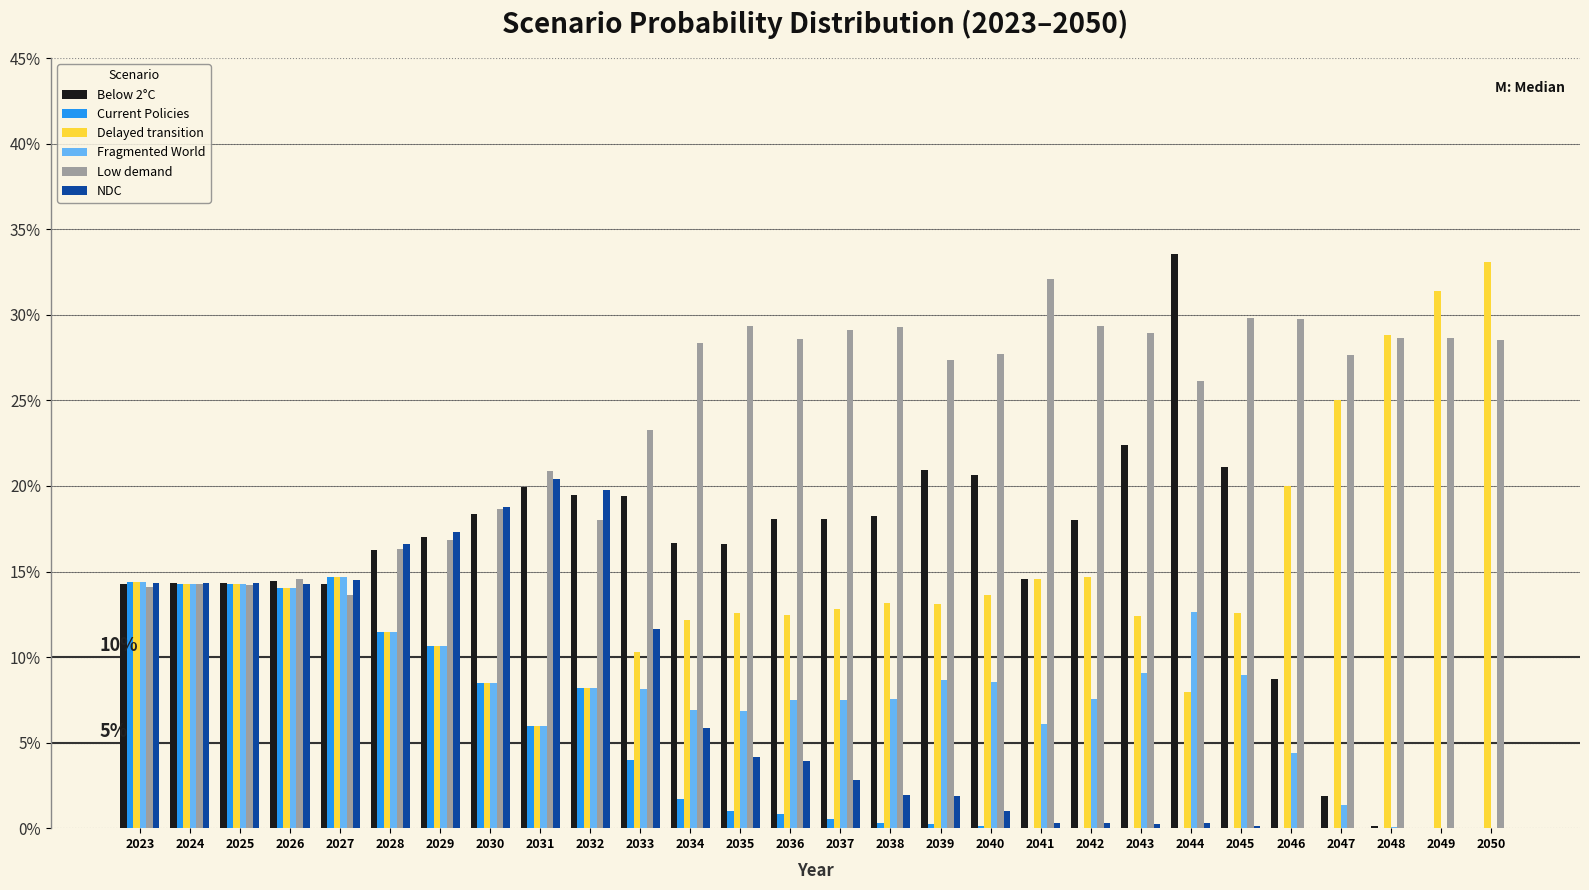

Are the bars horizontal?

No